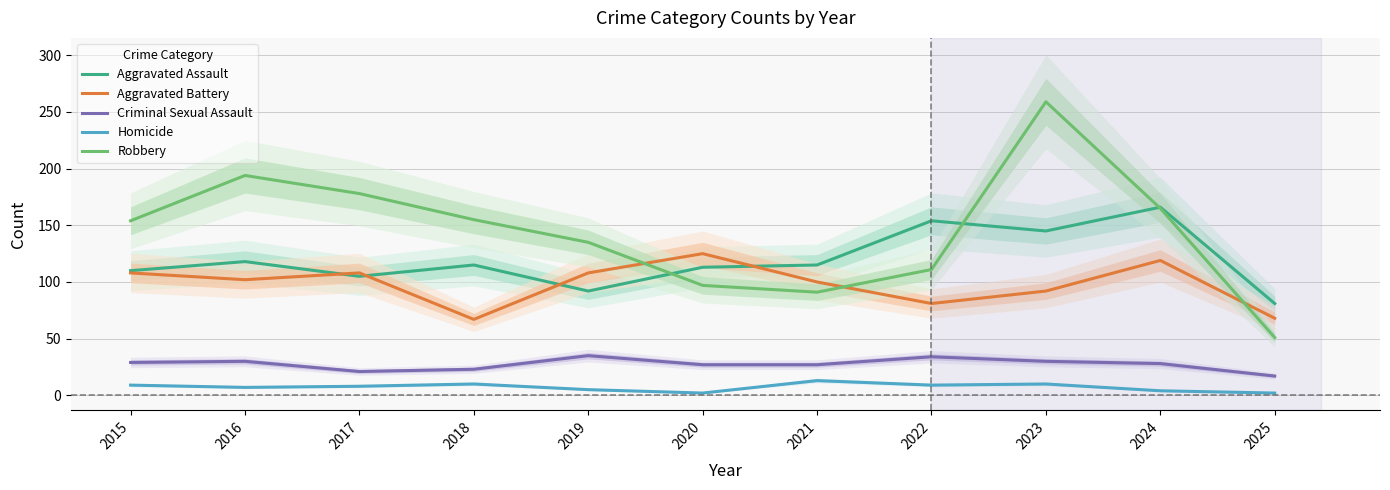

In Aggravated Battery, how many points are higher than both neighbors (excluding endpoints)?

3